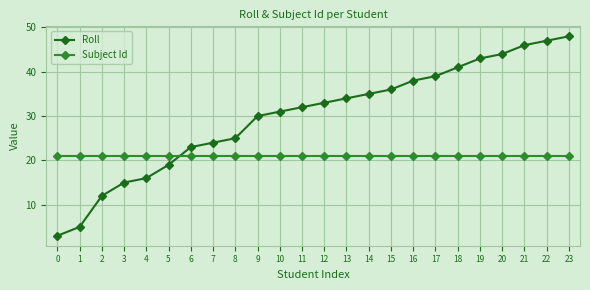

What is the sum of the Roll values at 2 and 15?

48